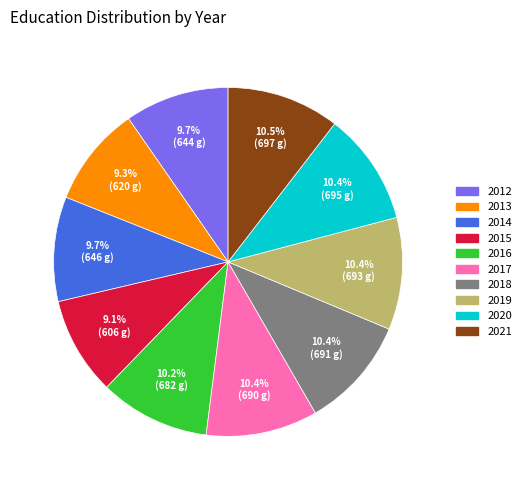

The 2018 slice represents 10% of the pie. True or false?

True